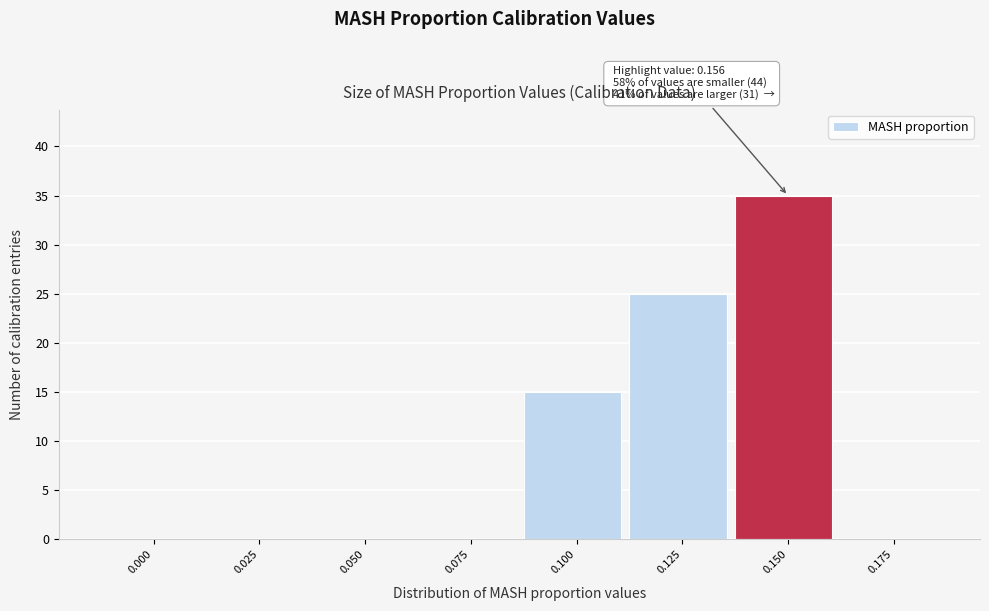

Reading left to right, transcribe all the data shown in this chart.

0.000=0	0.025=0	0.050=0	0.075=0	0.100=15	0.125=25	0.150=35	0.175=0